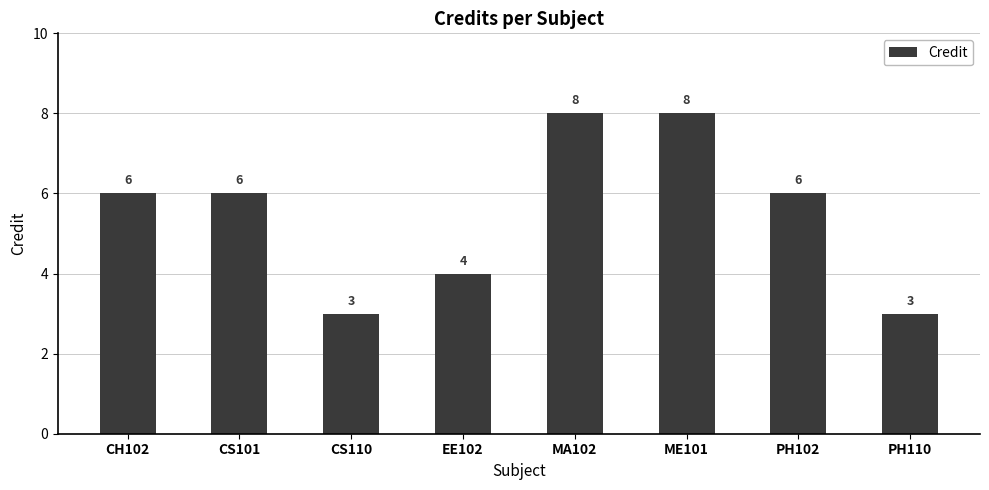

Is it true that the value at CS101 is 6?

True